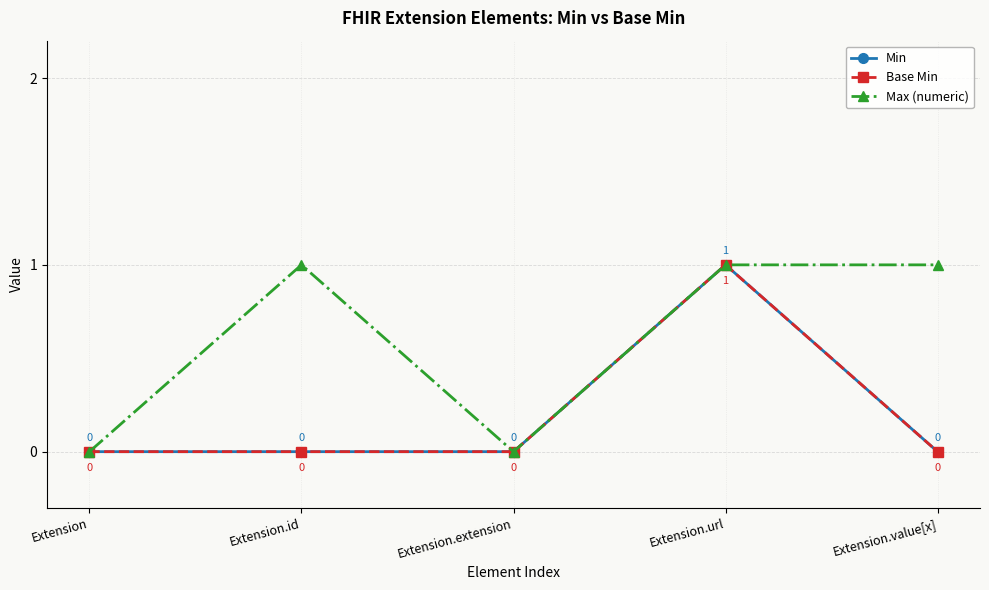

Between Extension and Extension.url, which series saw the biggest shift?

Min